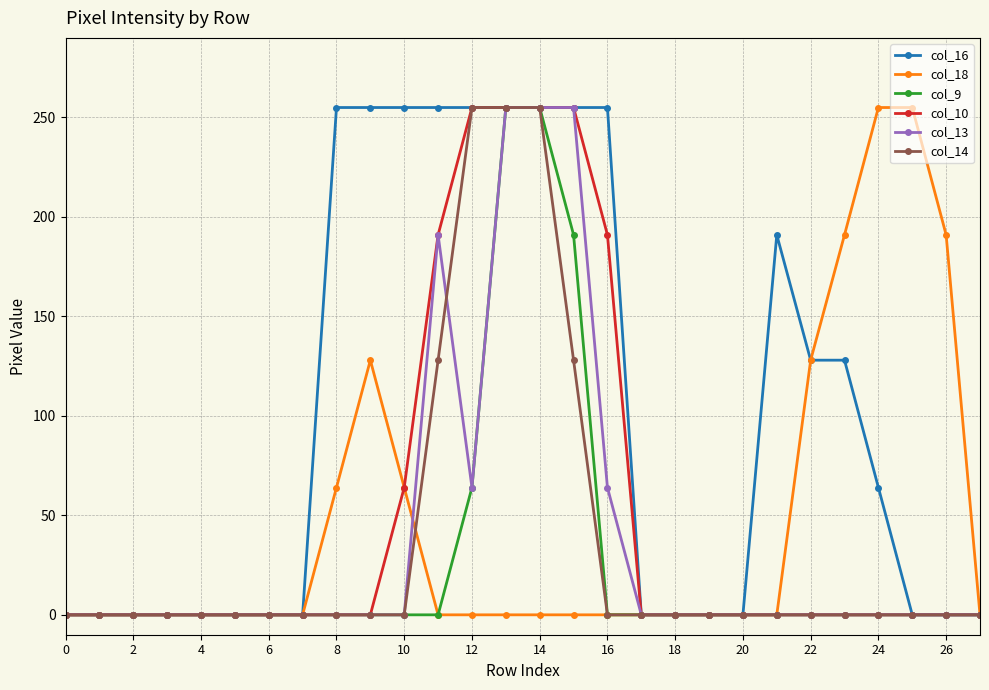

Which series has the largest total across all categories?

col_16